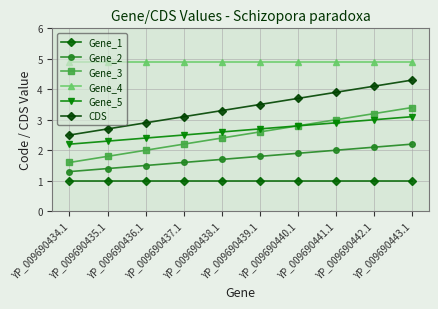

Is it true that Gene_4 equals 4.9 at YP_009690438.1?

True